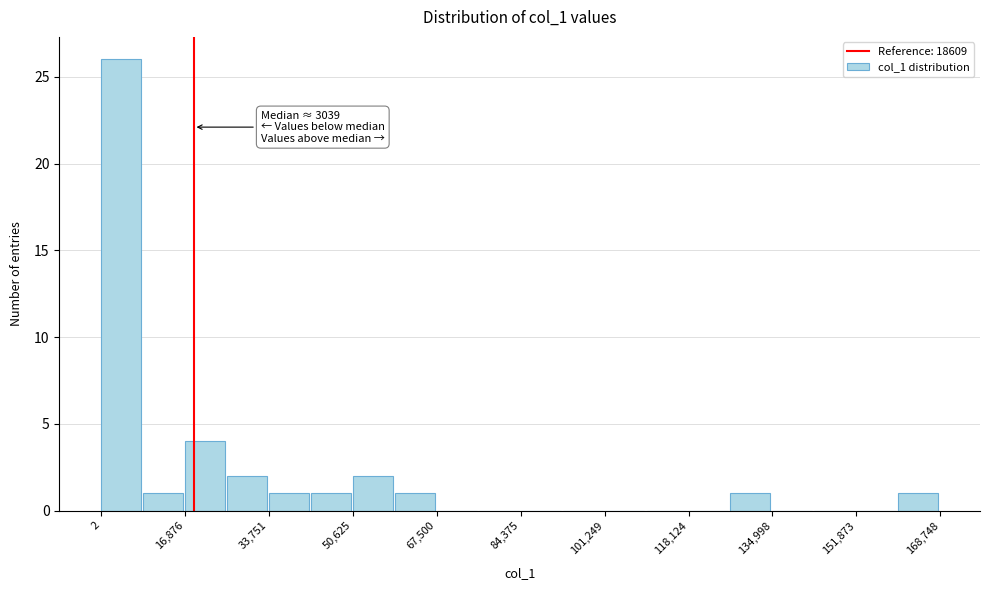

Over which range of the x-axis is the bar tallest?

0 to 8000